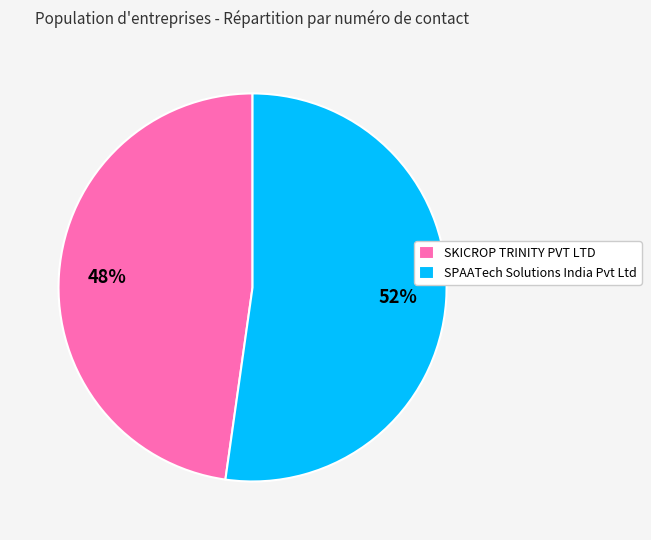

What is the majority slice?

SPAATech Solutions India Pvt Ltd